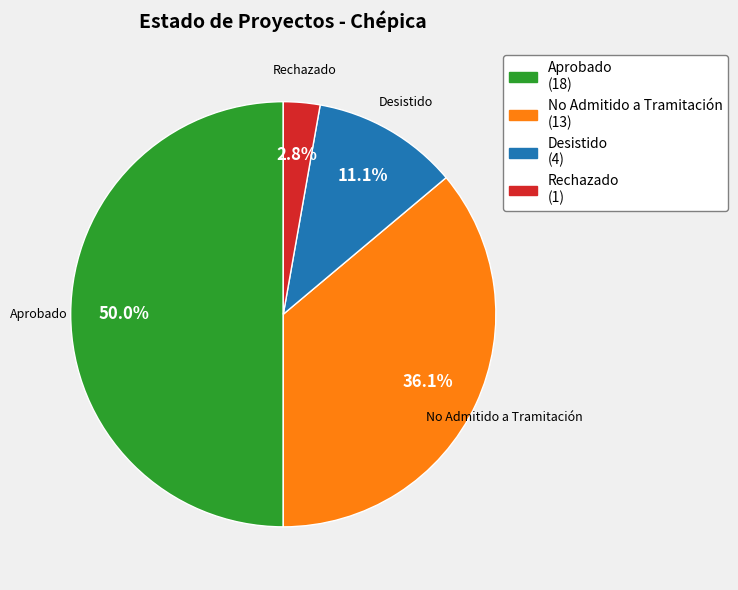

Between No Admitido a Tramitación and Aprobado, which is larger?

Aprobado